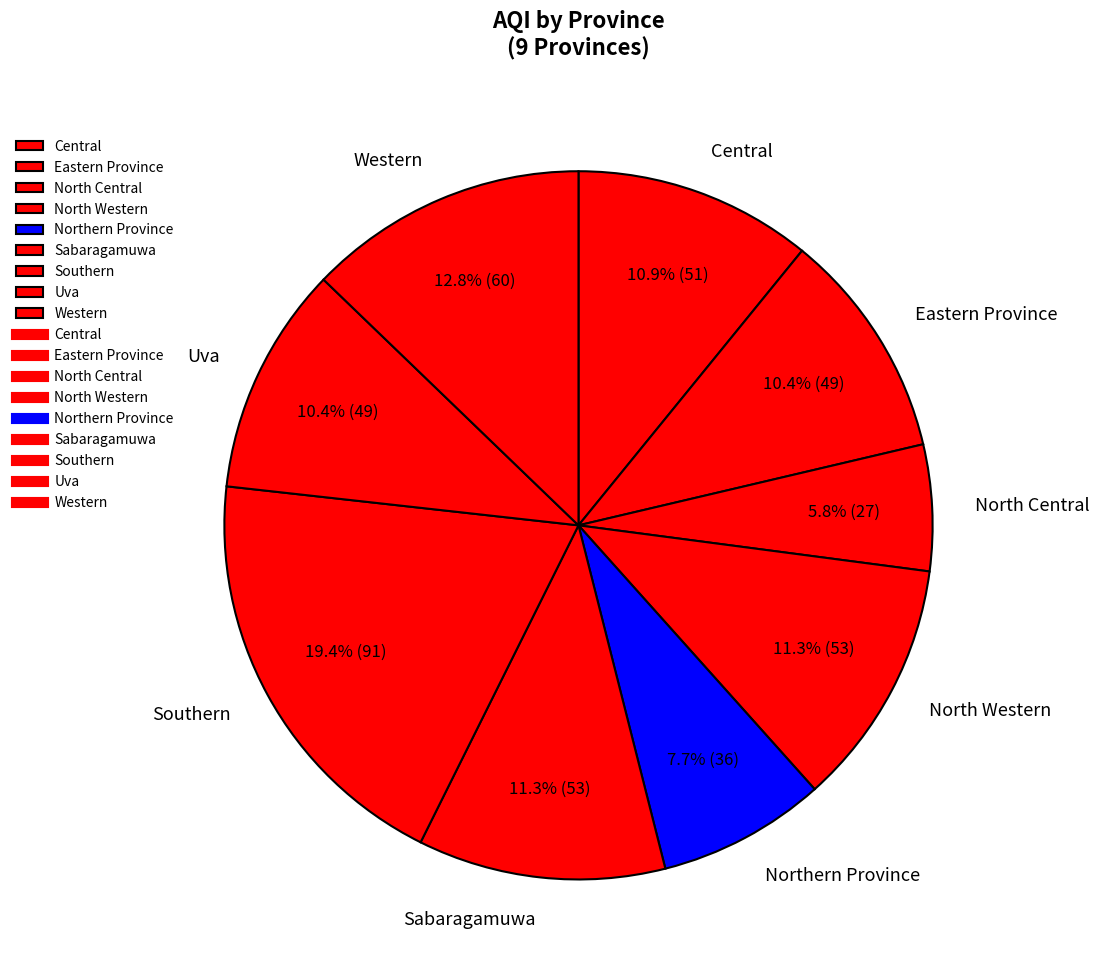

What percentage is NOT represented by Uva?

89.6%